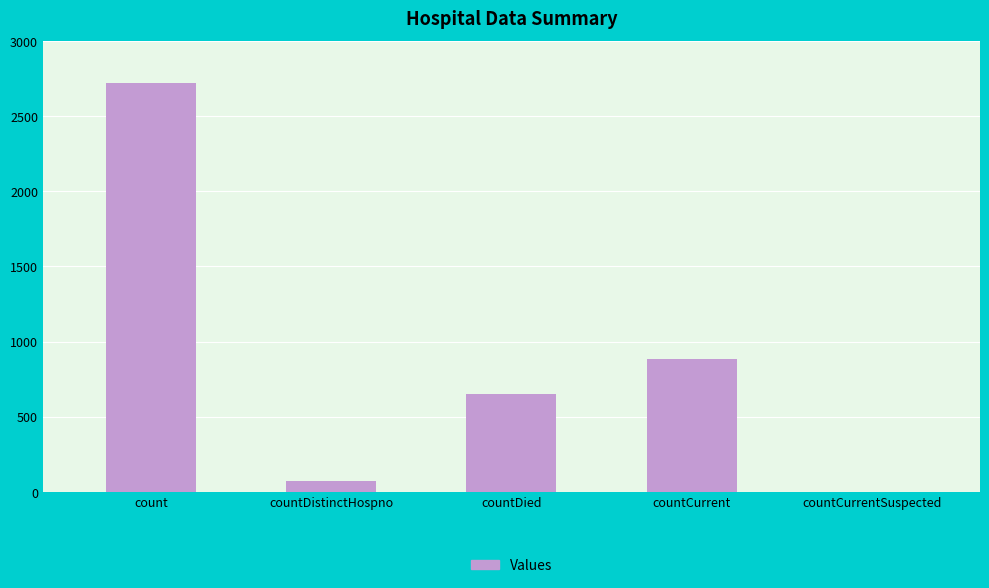

The chart shows a value of 769 at count. True or false?

False